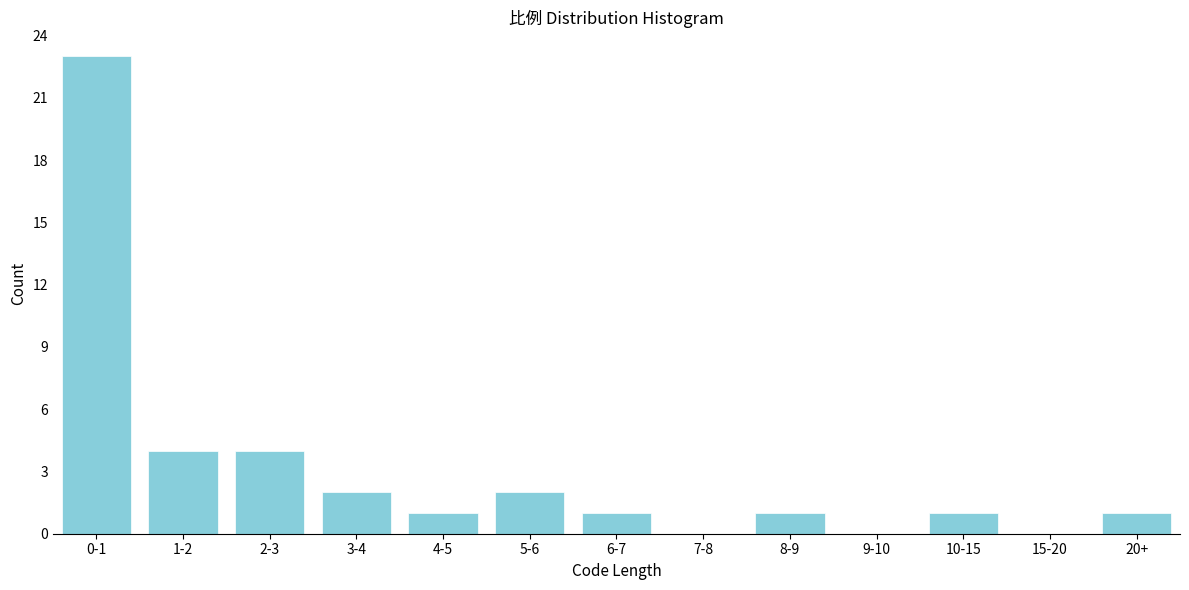

Reading right to left, list all the values displayed in this chart.

20+=1	15-20=0	10-15=1	9-10=0	8-9=1	7-8=0	6-7=1	5-6=2	4-5=1	3-4=2	2-3=4	1-2=4	0-1=23